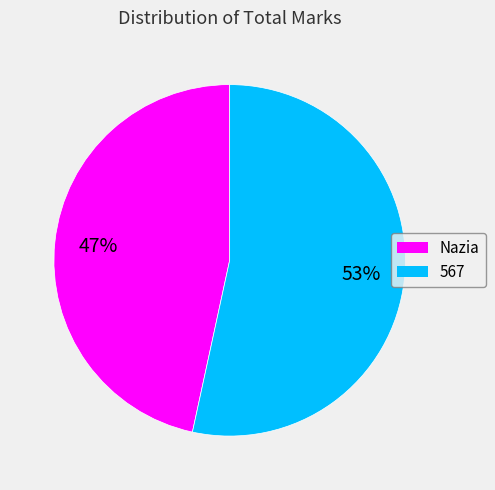

True or false: 567 accounts for 62% of the total.

False